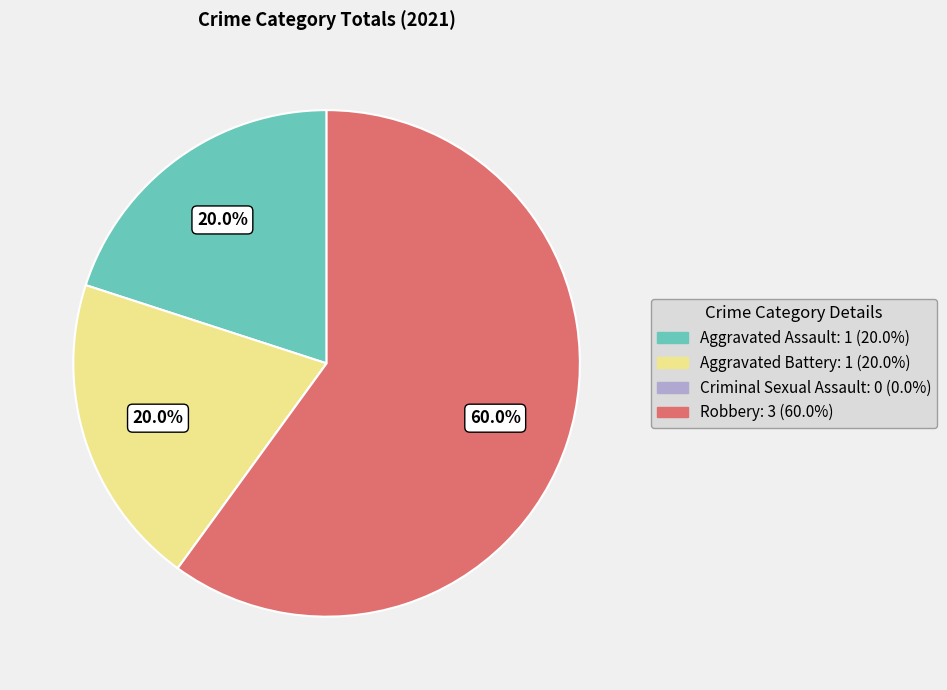

What percentage is the Aggravated Assault slice, to the nearest percent?

20%